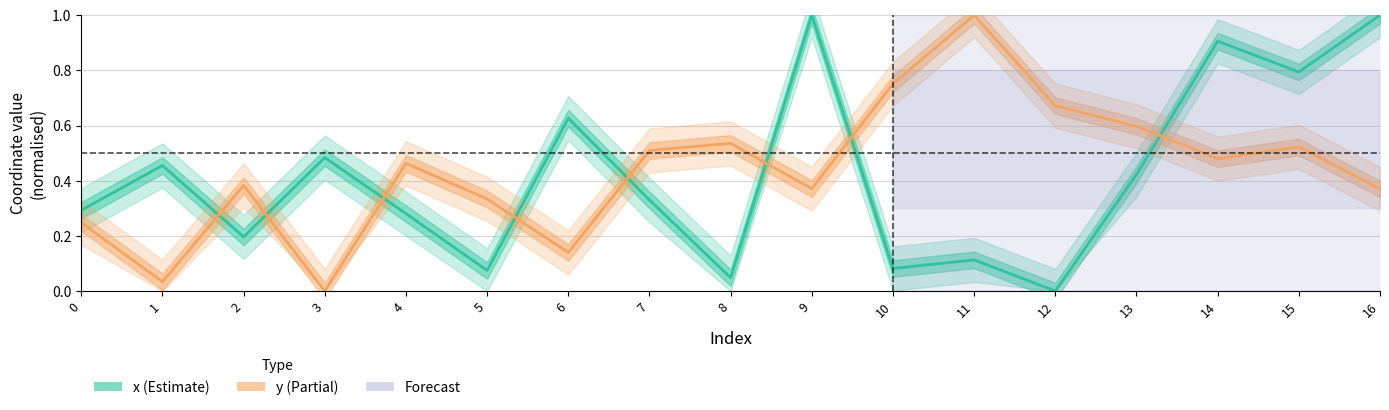

Does the chart display data point markers on the line(s)?

No